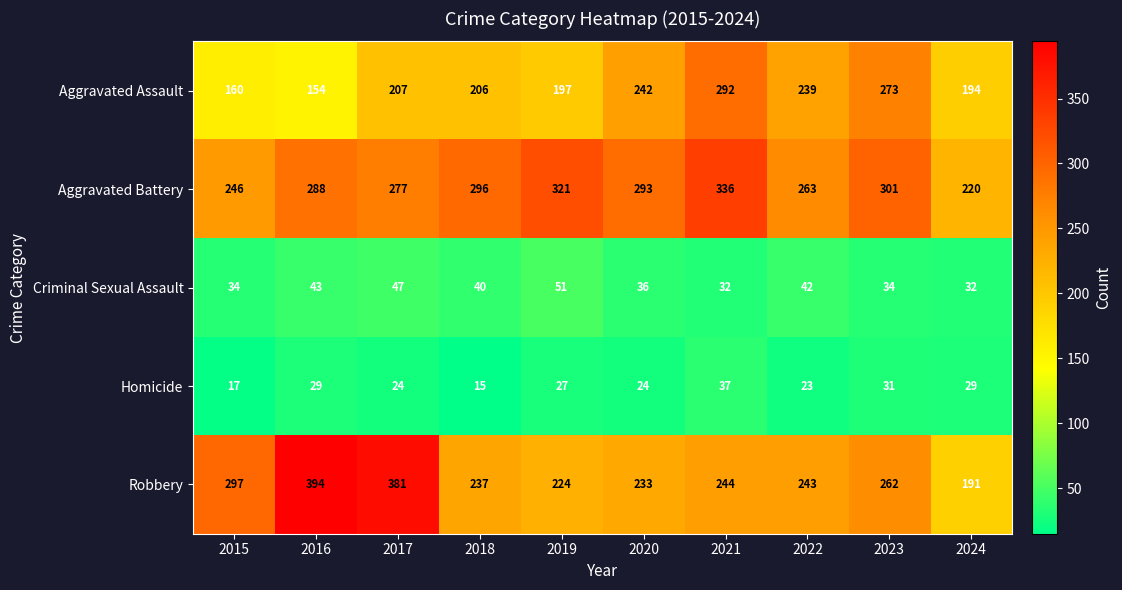

At which category is the sum across all series the highest?

2021